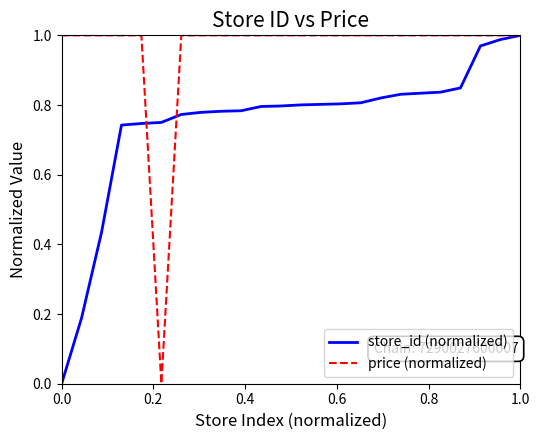

List the series in order of their overall mean, highest first.

price (normalized), store_id (normalized)